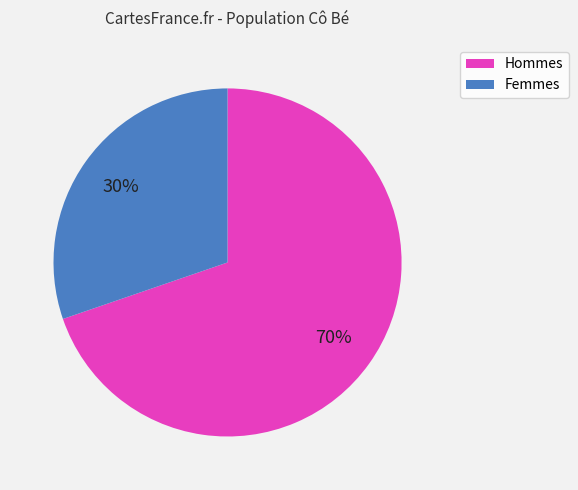

Is there a majority slice in this chart?

Yes